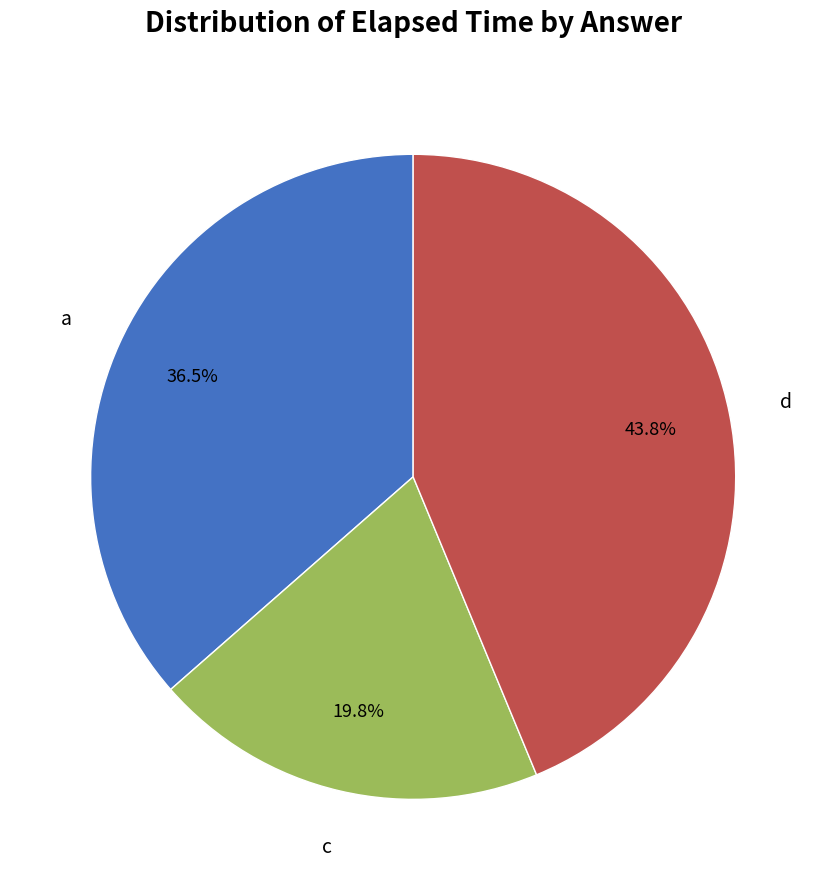

Is there any slice that represents more than half of the pie?

No